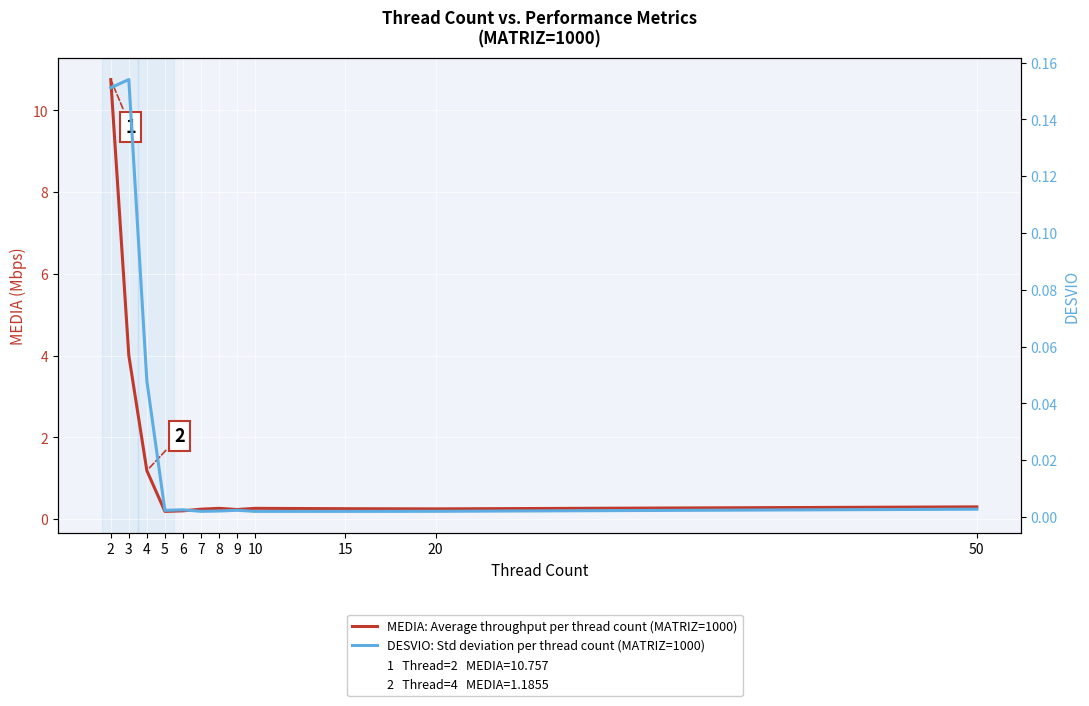

Which series changed the most between 3 and 9?

MEDIA: Average throughput per thread count (MATRIZ=1000)